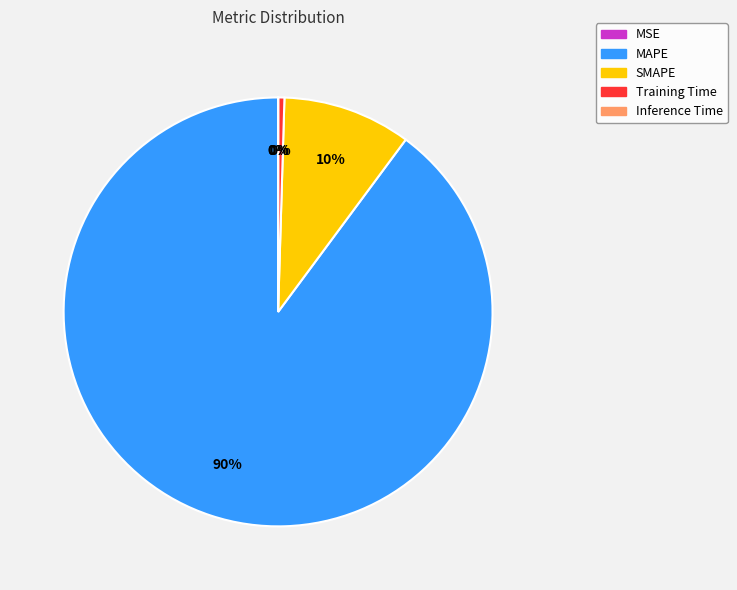

To the nearest percent, what portion does MAPE represent?

90%